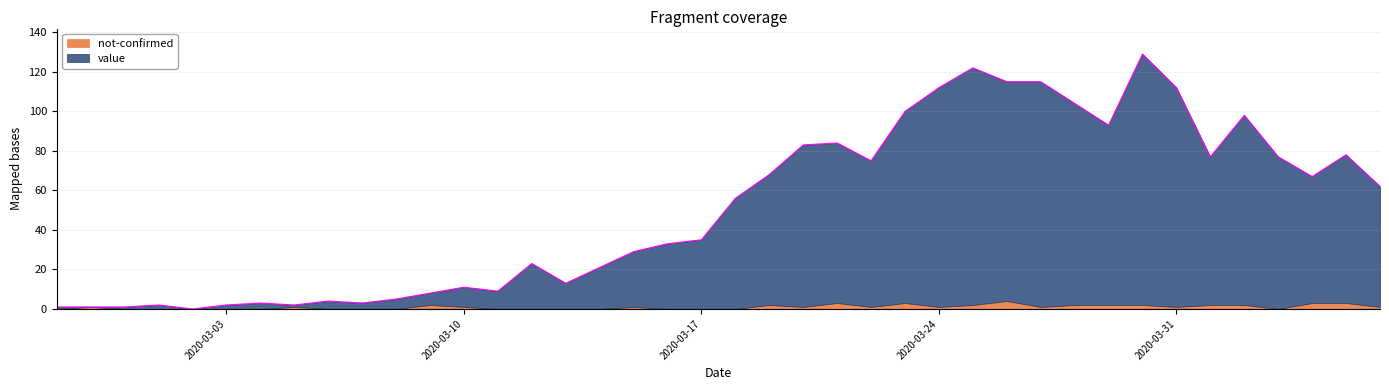

List the labels in order of value, largest first.

2020-03-30, 2020-03-25, 2020-03-26, 2020-03-27, 2020-03-24, 2020-03-31, 2020-03-28, 2020-03-23, 2020-04-02, 2020-03-29, 2020-03-21, 2020-03-20, 2020-04-05, 2020-04-01, 2020-04-03, 2020-03-22, 2020-03-19, 2020-04-04, 2020-04-06, 2020-03-18, 2020-03-17, 2020-03-16, 2020-03-15, 2020-03-12, 2020-03-14, 2020-03-13, 2020-03-10, 2020-03-11, 2020-03-09, 2020-03-08, 2020-03-06, 2020-03-04, 2020-03-07, 2020-03-01, 2020-03-03, 2020-03-05, 2020-02-27, 2020-02-28, 2020-02-29, 2020-03-02